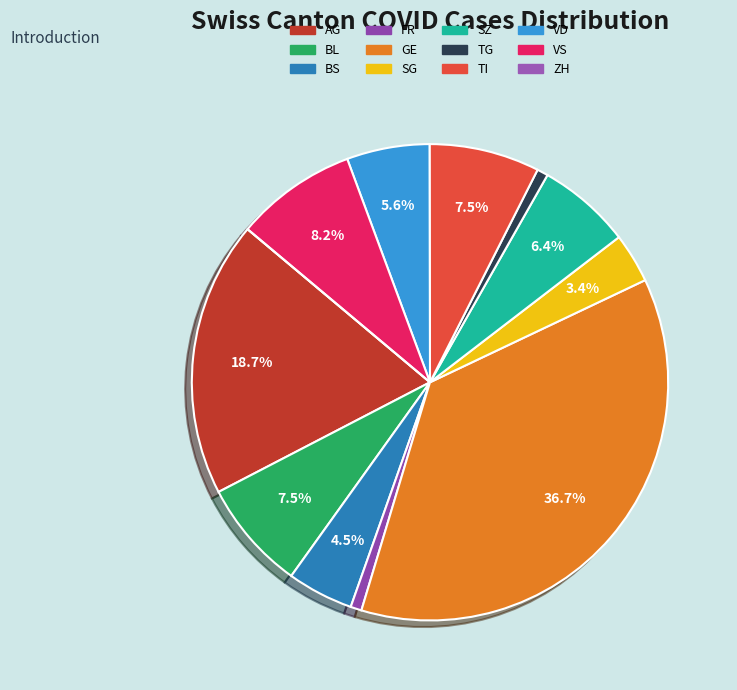

Rank the categories by value from lowest to highest.

ZH, FR, TG, SG, BS, VD, SZ, BL, TI, VS, AG, GE